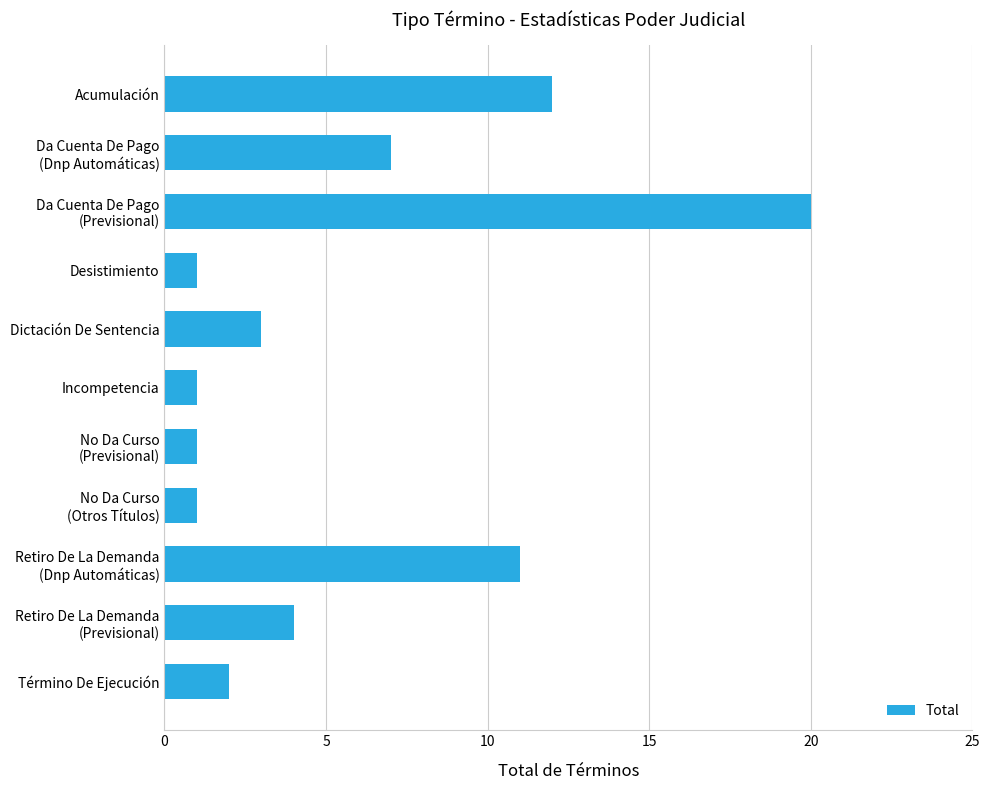

At which category does the chart reach its peak across all series?

Da Cuenta De Pago
(Previsional)